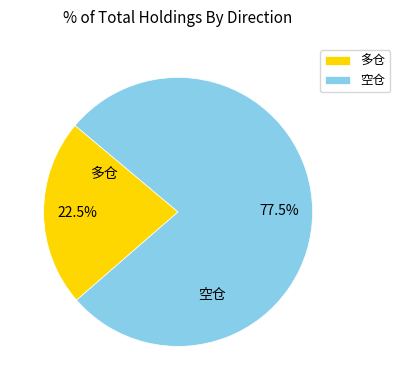

How much of the chart is everything except 多仓?

77.5%